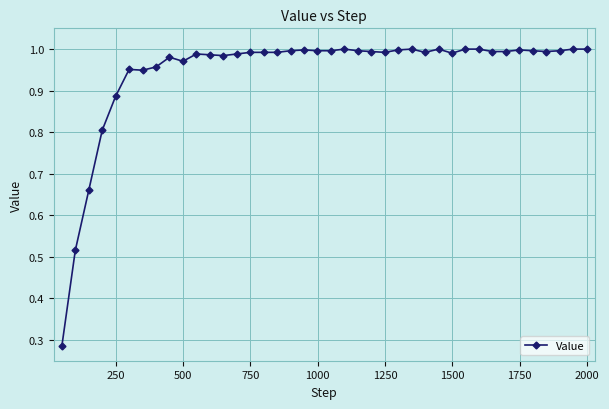

True or false: there are more than 2 points higher than both neighbors.

True